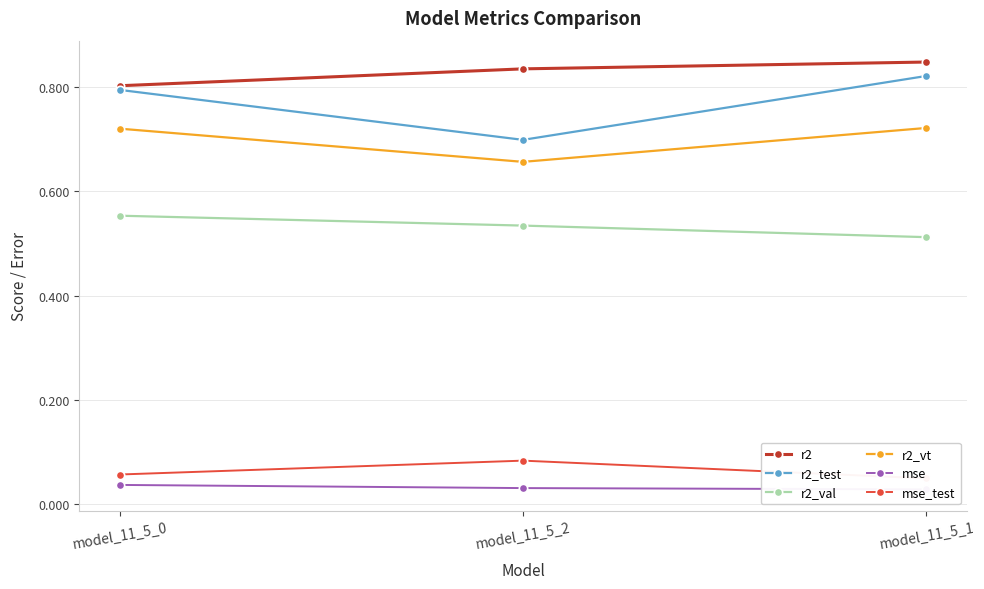

Is this an area chart (filled region under the line)?

No